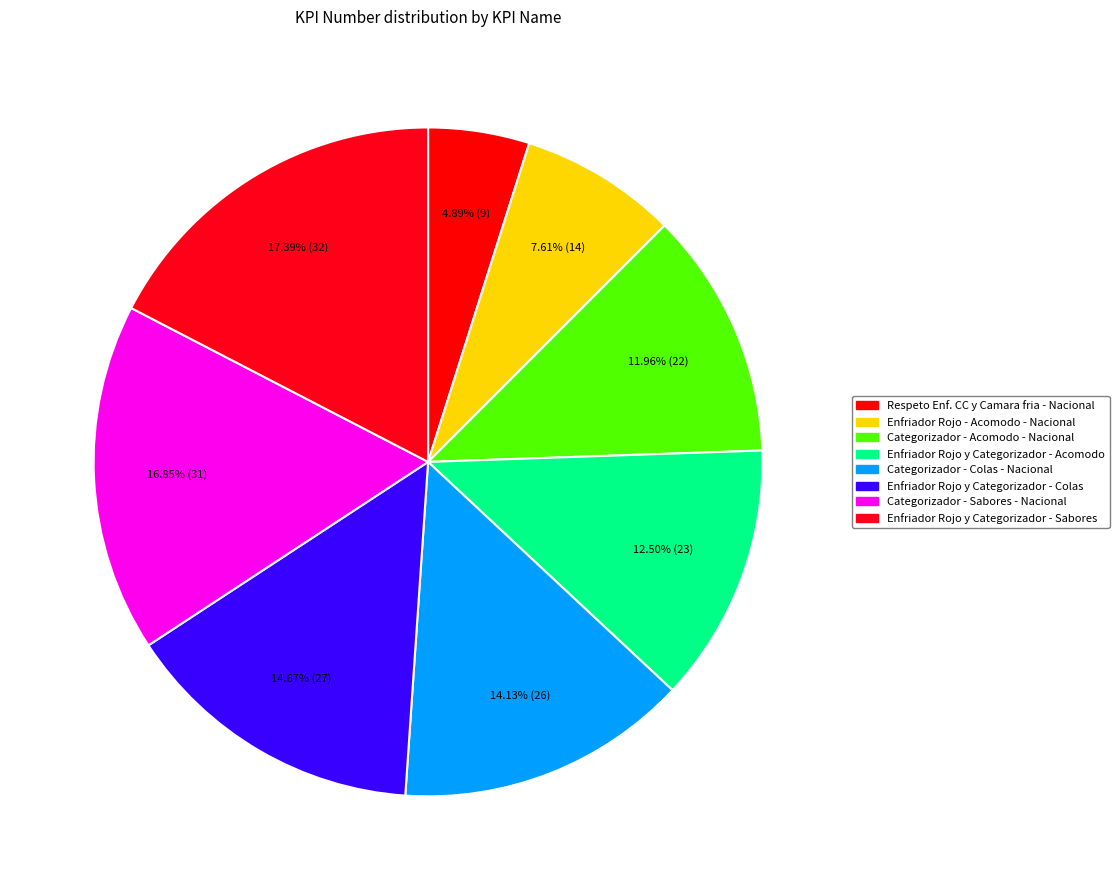

Which has a higher value, Enfriador Rojo - Acomodo - Nacional or Categorizador - Sabores - Nacional?

Categorizador - Sabores - Nacional